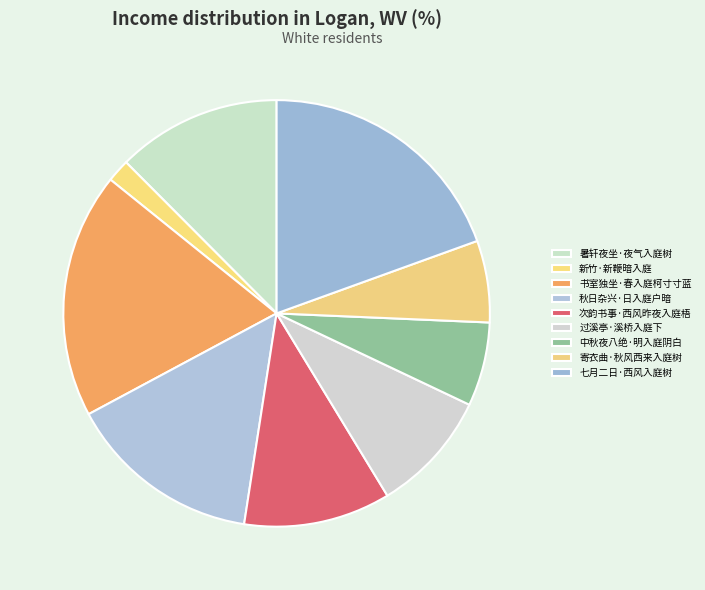

To the nearest percent, what portion does 寄衣曲·秋风西来入庭树 represent?

6%